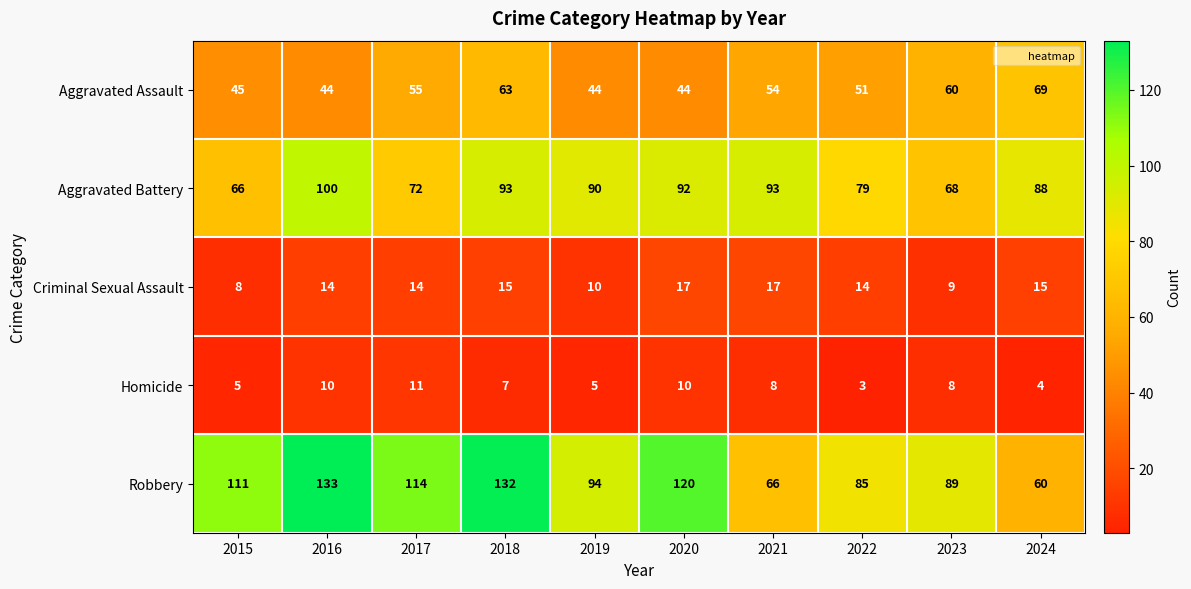

Which label corresponds to the largest value in the chart?

2016